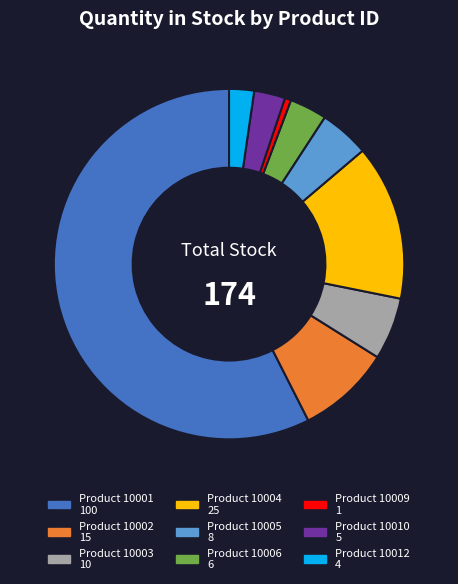

Is there any slice that represents more than half of the pie?

Yes